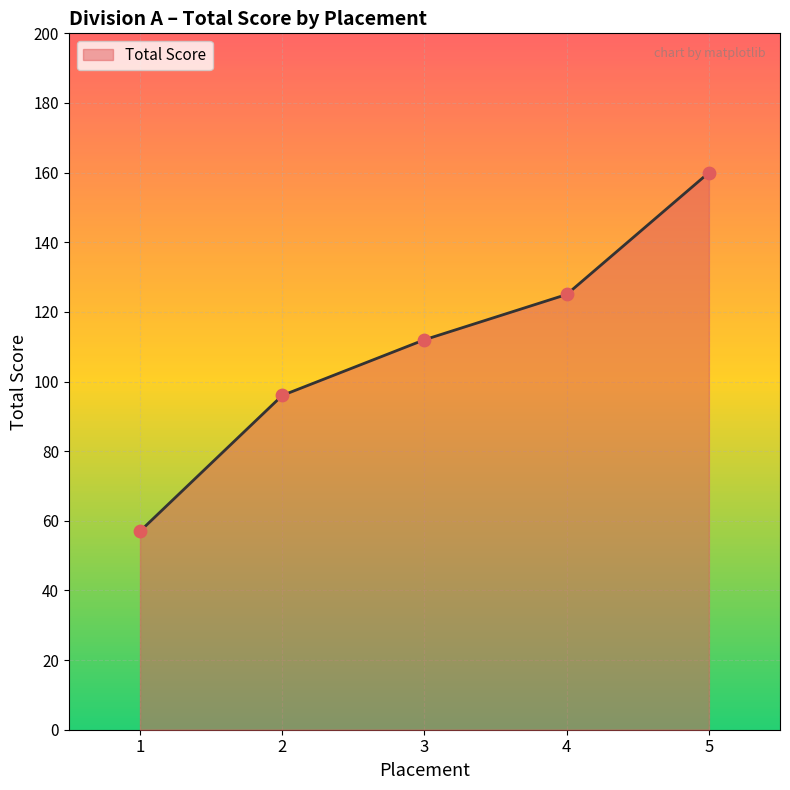

Which has a higher value, 4 or 5?

5